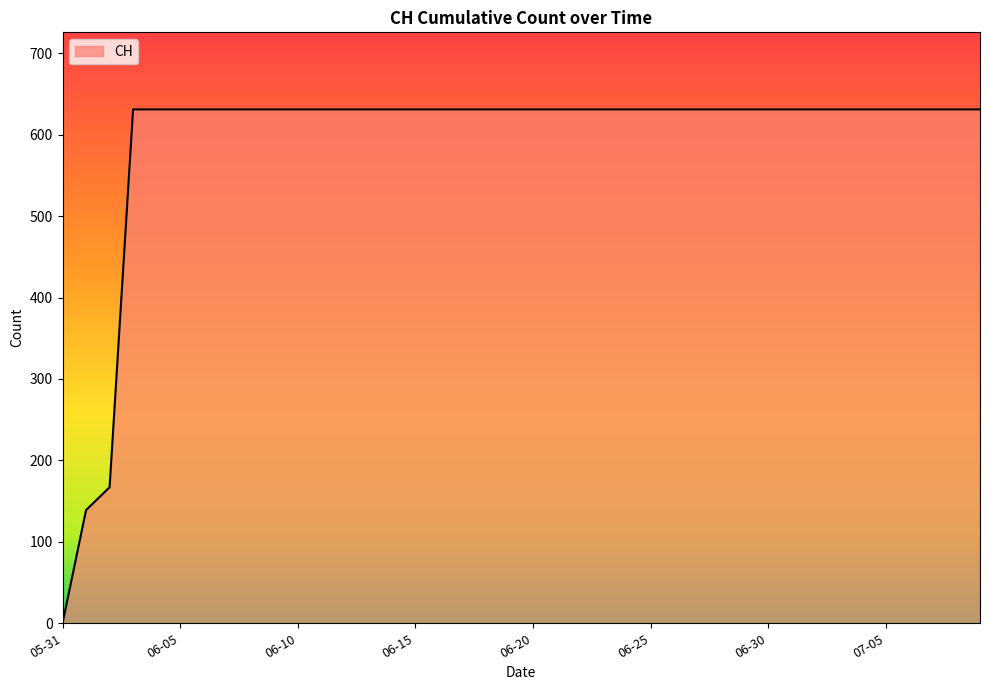

What is the difference between the maximum and minimum values?

631